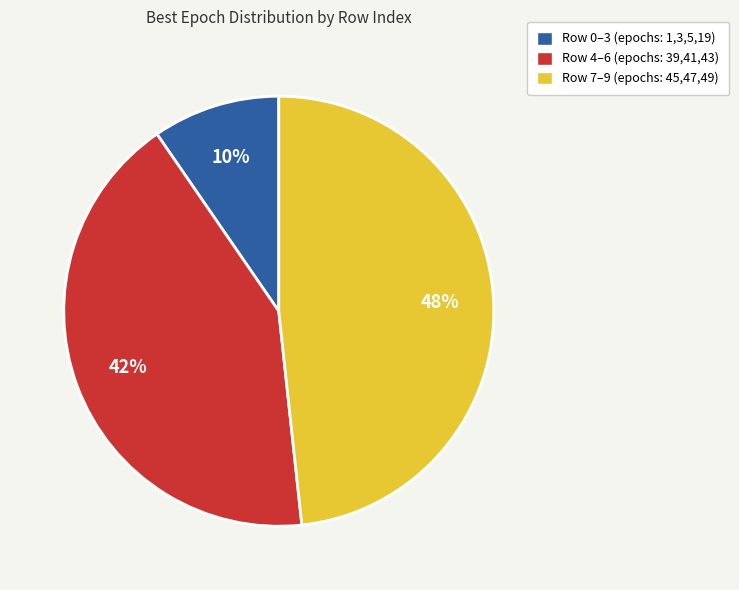

Count the number of slices in the pie.

3